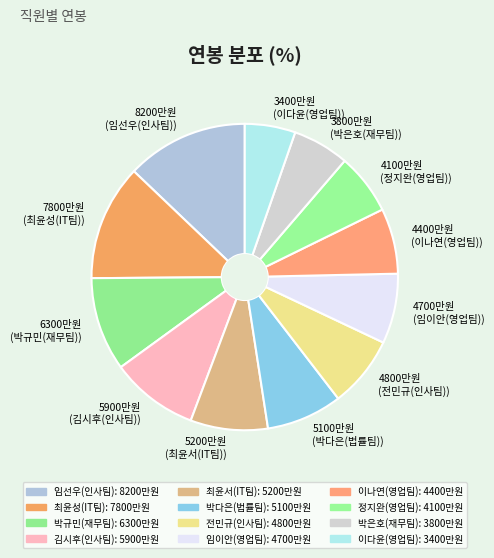

Is the sum of 4400만원 (이나연(영업팀)) and 6300만원 (박규민(재무팀)) greater than half?

No